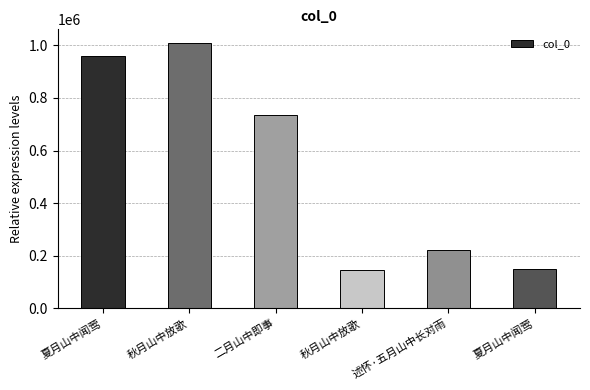

What is the value of the 5th bar from the left?

221711